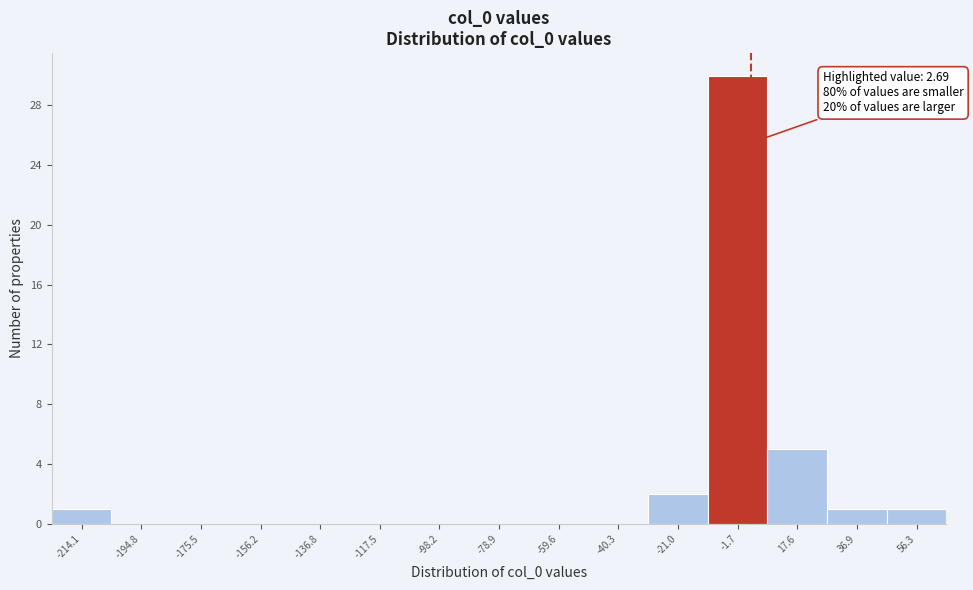

Which range on the x-axis has the tallest bar?

-12 to 8